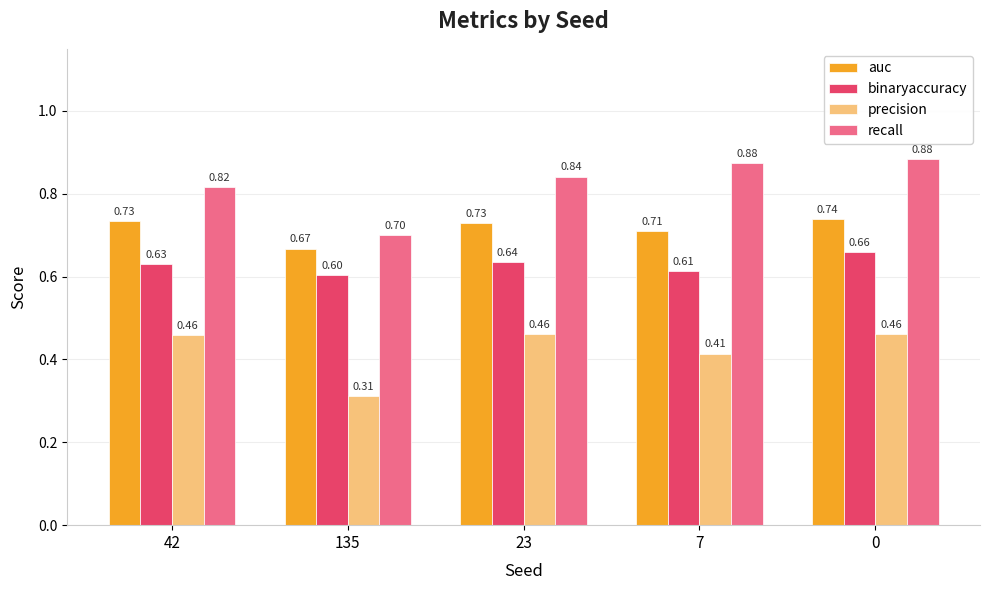

Does the chart contain stacked bars?

No